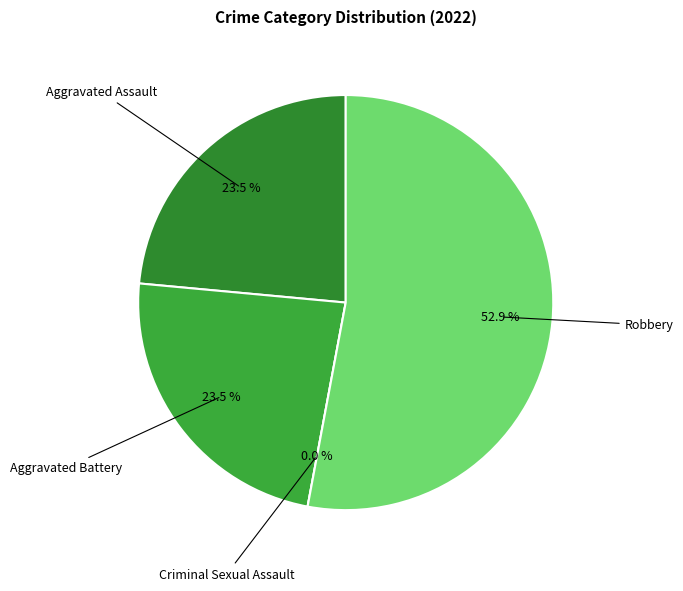

Which slice is the smallest?

Criminal Sexual Assault